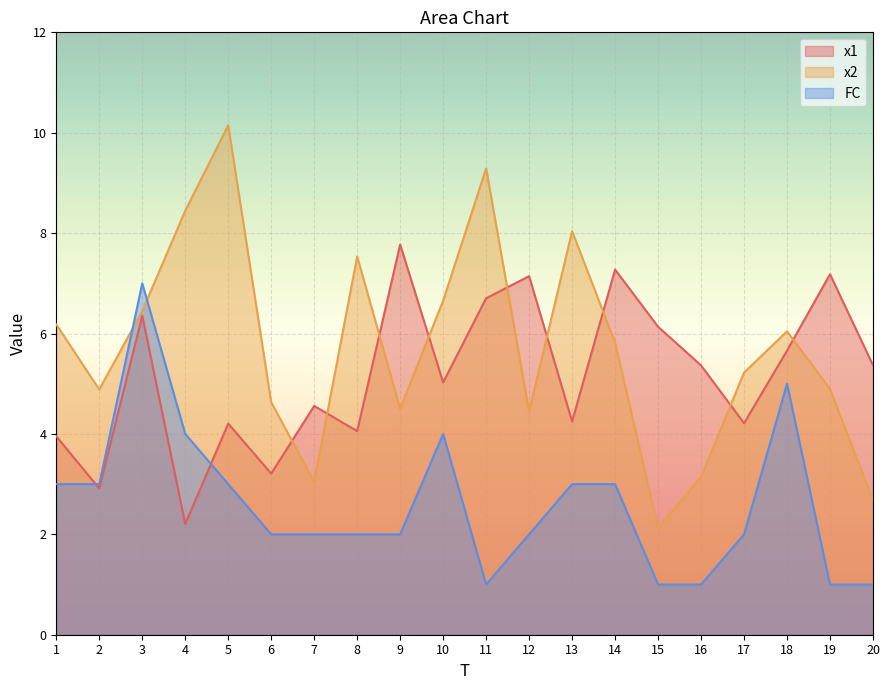

Reading left to right, what are all the values shown in this chart?

x1: 1=4.0	2=2.9	3=6.4	4=2.2	5=4.2	6=3.2	7=4.6	8=4.1	9=7.8	10=5.0	11=6.7	12=7.1	13=4.2	14=7.3	15=6.1	16=5.4	17=4.2	18=5.7	19=7.2	20=5.4
x2: 1=6.2	2=4.9	3=6.4	4=8.4	5=10.1	6=4.6	7=3.0	8=7.5	9=4.5	10=6.7	11=9.3	12=4.4	13=8.0	14=5.8	15=2.1	16=3.1	17=5.2	18=6.0	19=4.9	20=2.7
FC: 1=3.0	2=3.0	3=7.0	4=4.0	5=3.0	6=2.0	7=2.0	8=2.0	9=2.0	10=4.0	11=1.0	12=2.0	13=3.0	14=3.0	15=1.0	16=1.0	17=2.0	18=5.0	19=1.0	20=1.0